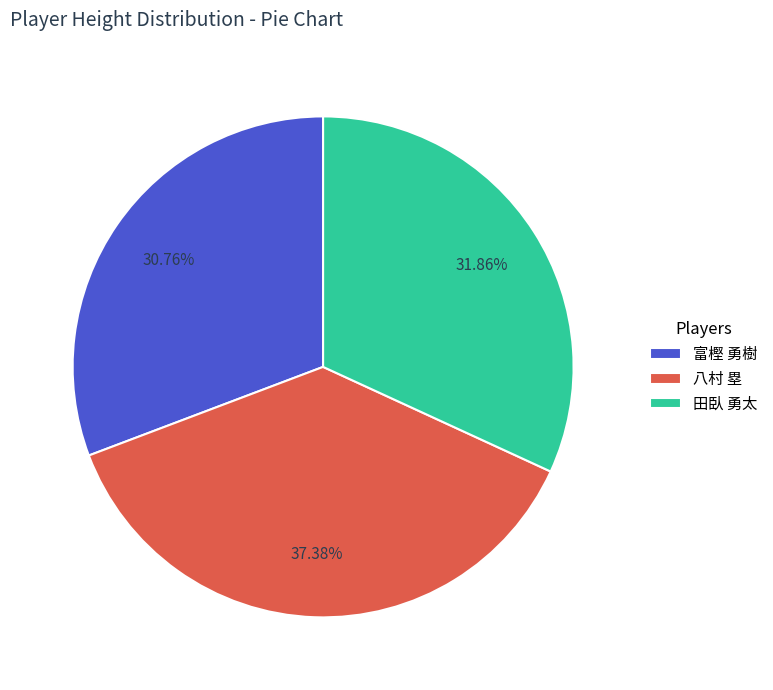

To the nearest percent, what percentage of the pie is 八村 塁?

37%